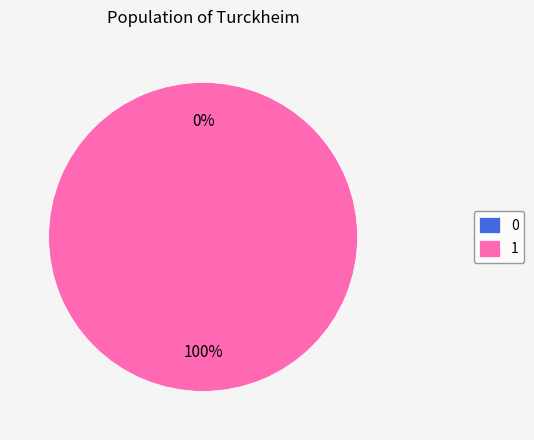

Rank the categories by value from highest to lowest.

1, 0